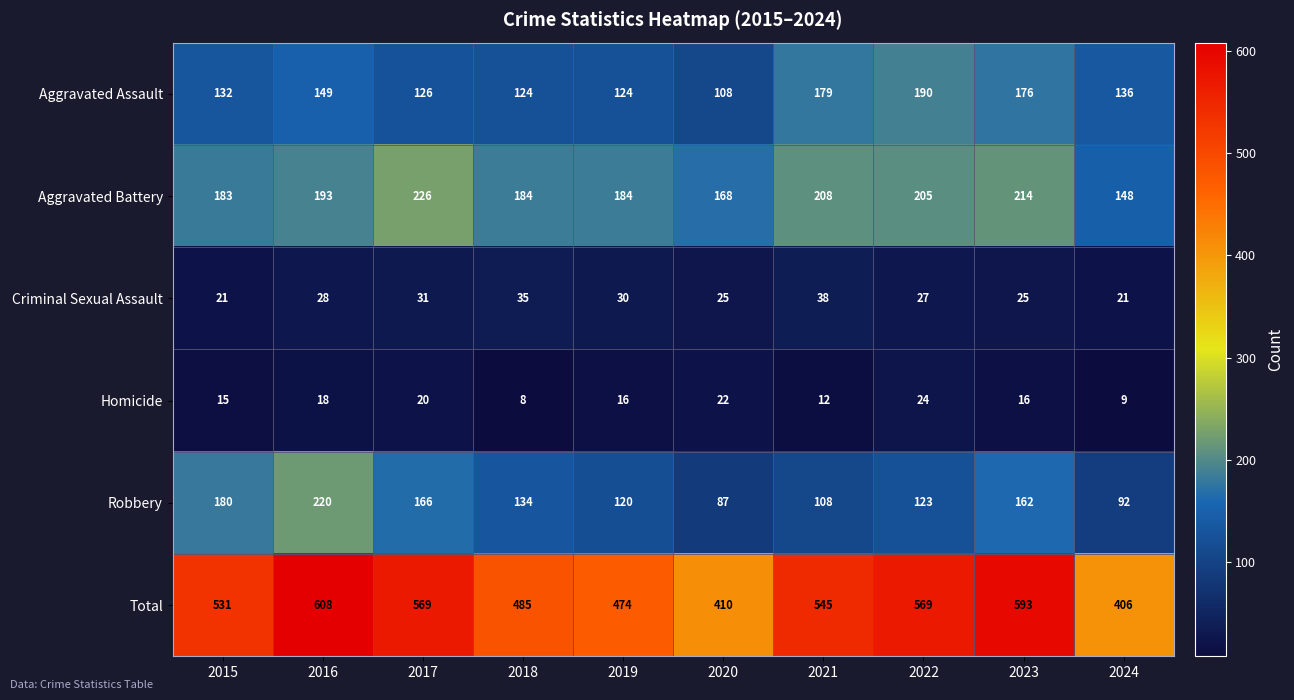

Between 2020 and 2021, which series saw the biggest shift?

Total